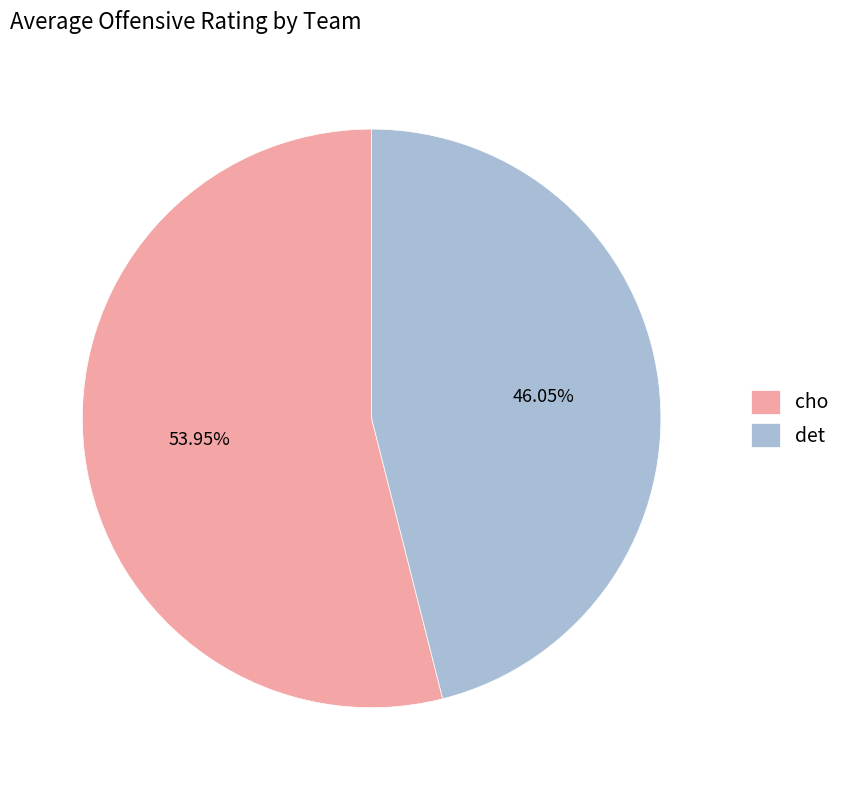

Which has a higher value, cho or det?

cho